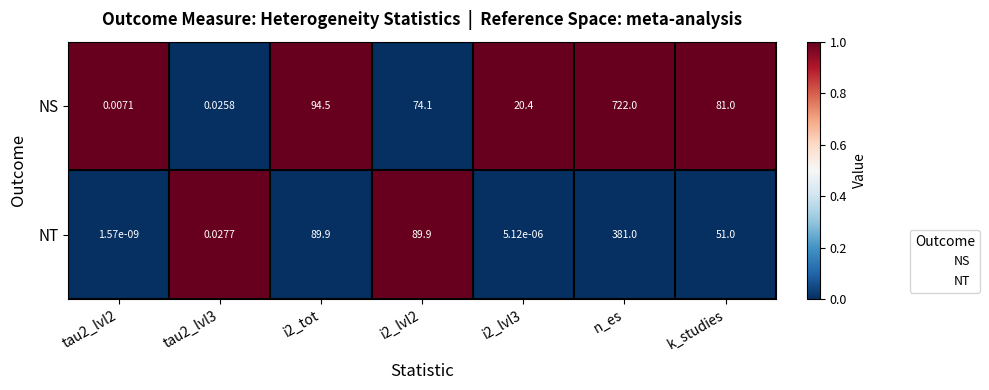

Count the number of data series in this chart.

2